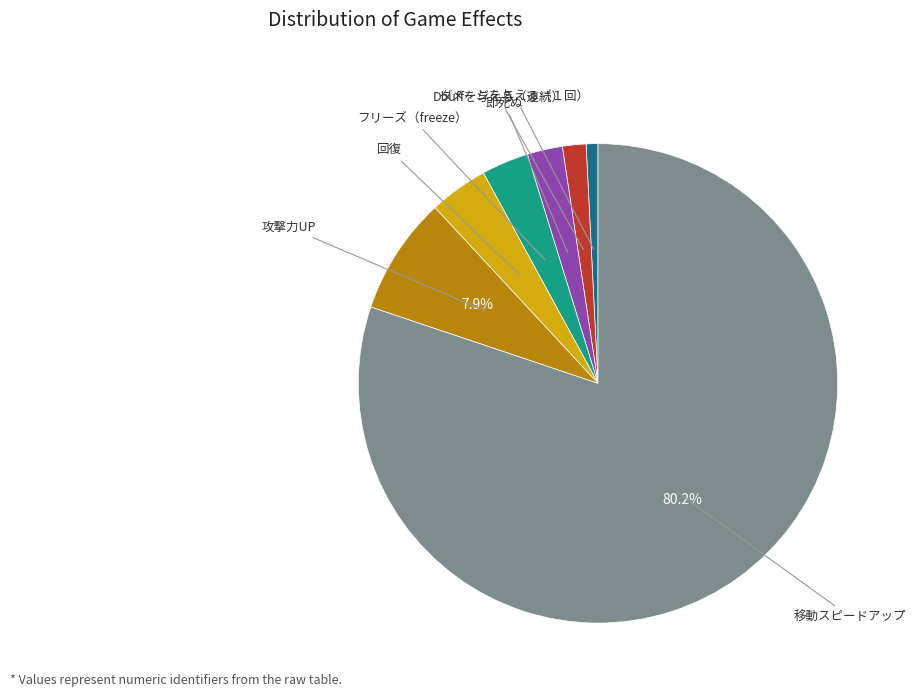

Is there a majority slice in this chart?

Yes